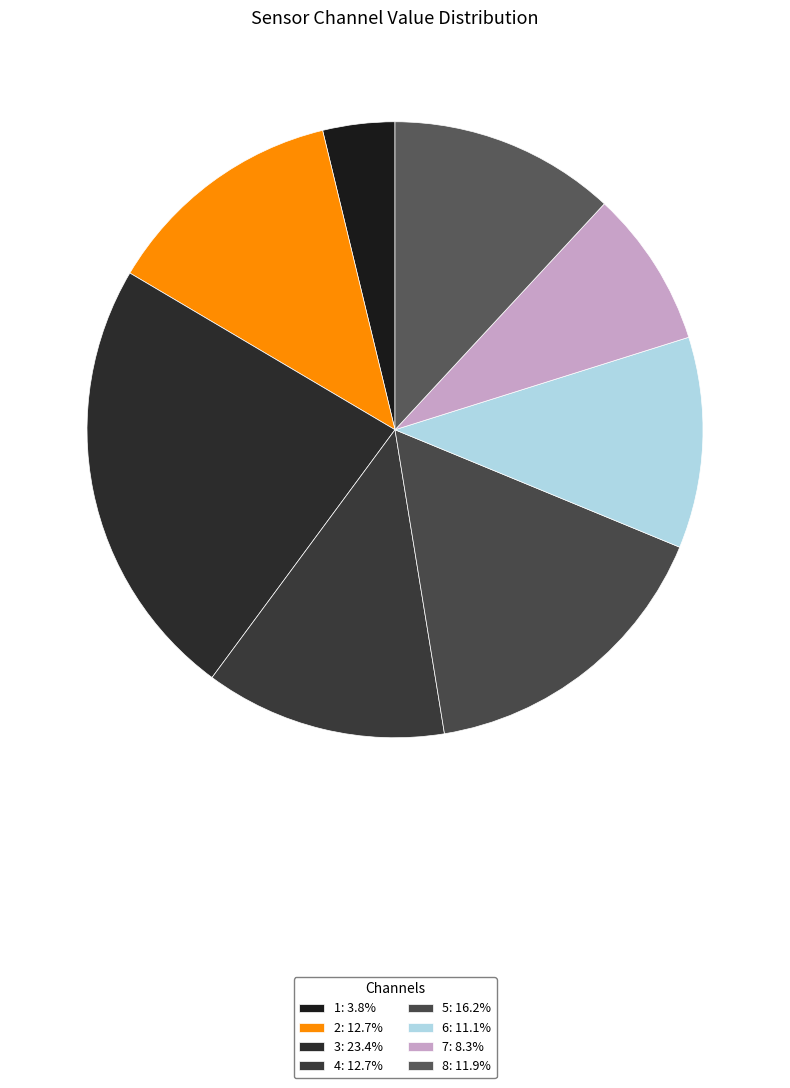

What is the smallest slice in the pie chart?

1